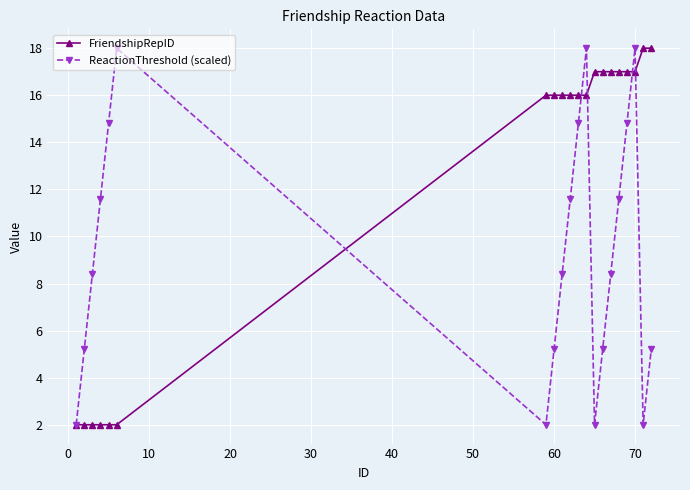

What is the value of the FriendshipRepID point at the 17th from the left?

17.0